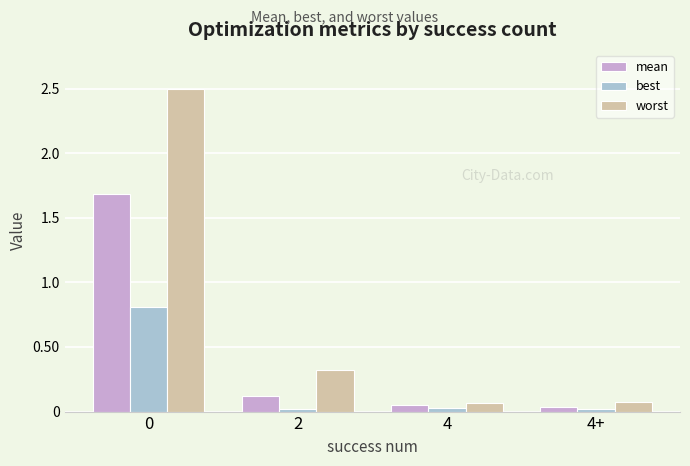

What position from the left is 0?

1